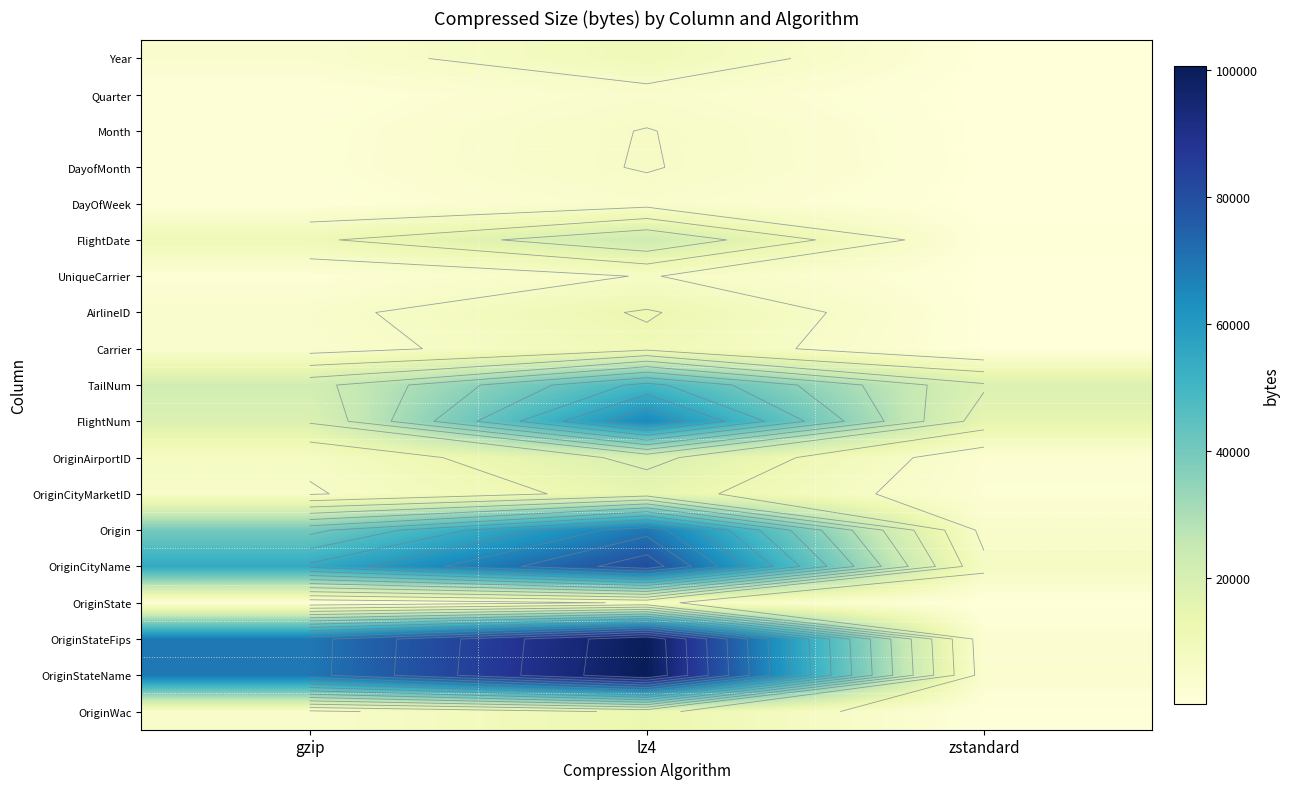

What is the difference between the FlightNum values at lz4 and zstandard?

50122